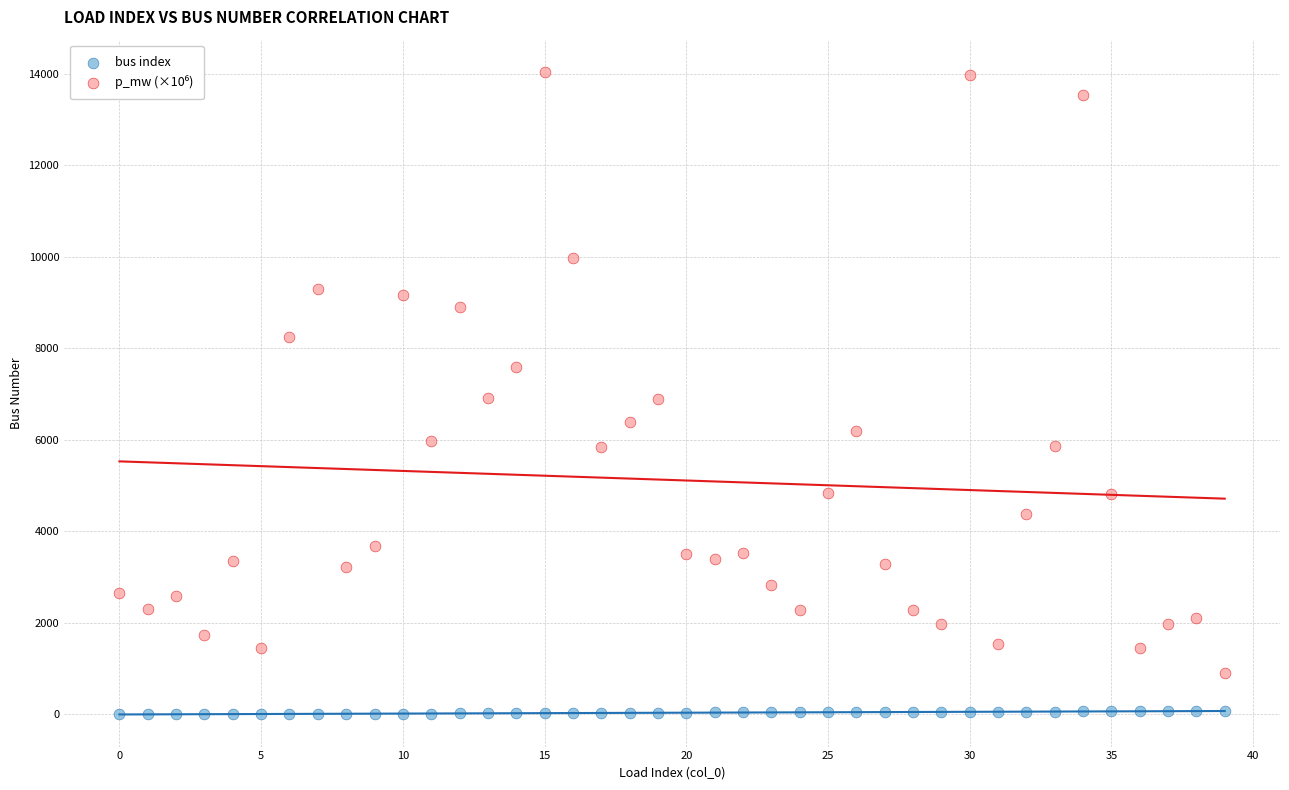

Which series reaches the minimum Y coordinate?

bus index